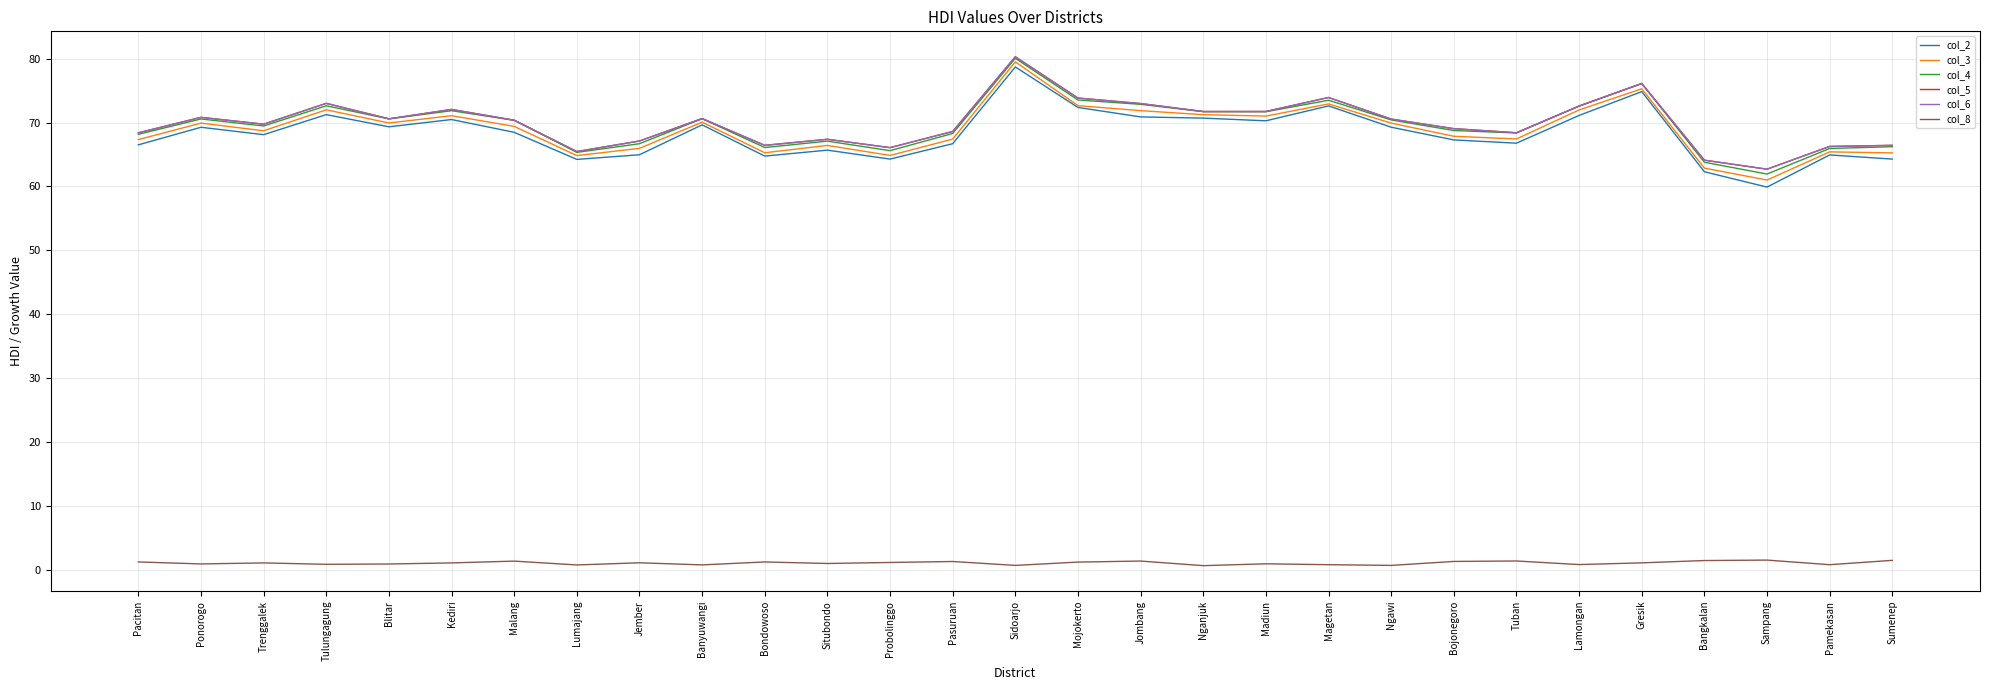

The col_4 series shows 66.7 at Jember. True or false?

True